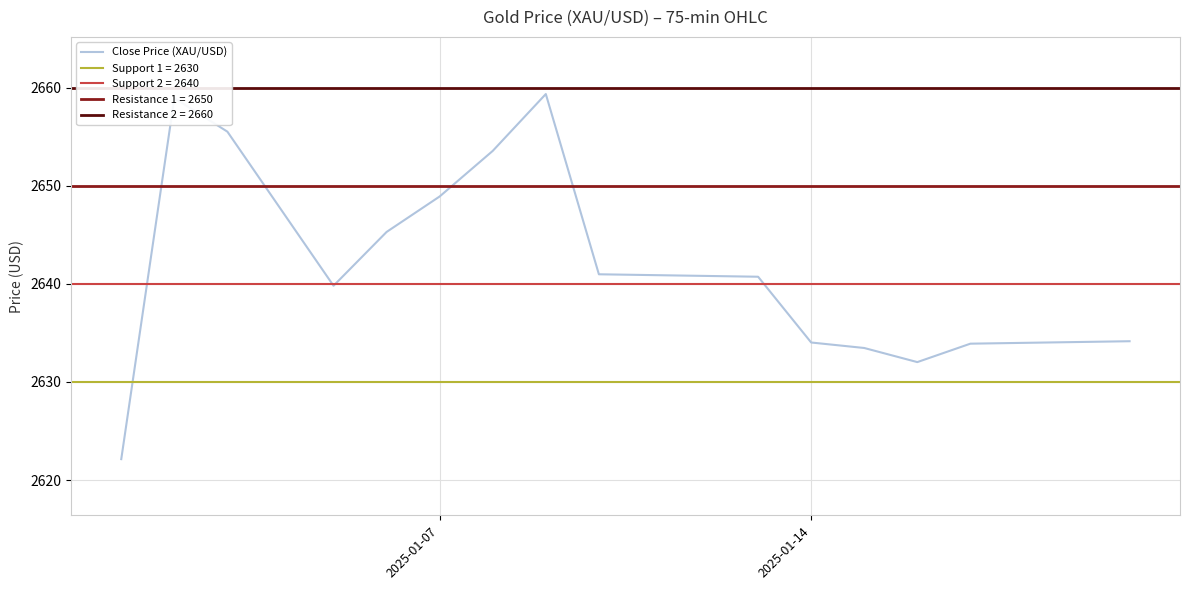

What is the maximum value shown in the chart?

2659.4